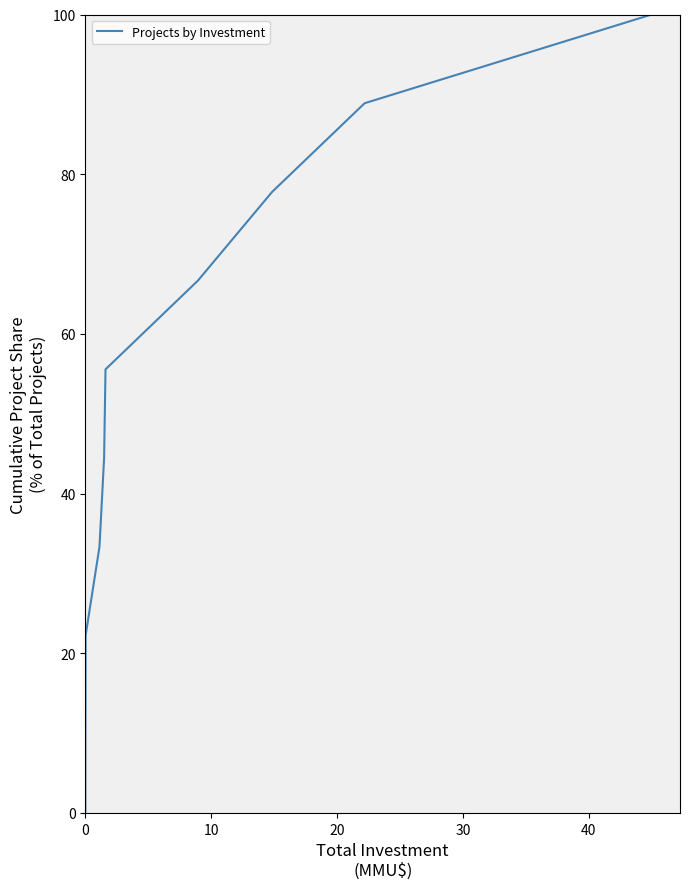

Reading right to left, list all the values displayed in this chart.

100.0	88.9	77.8	66.7	55.6	44.4	33.3	22.2	11.1	0.0